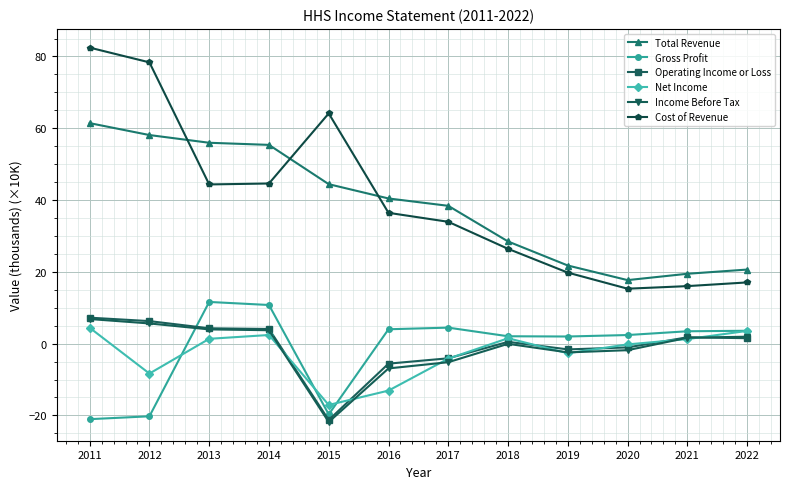

Between which two adjacent categories do Cost of Revenue and Total Revenue first intersect?

2012 and 2013